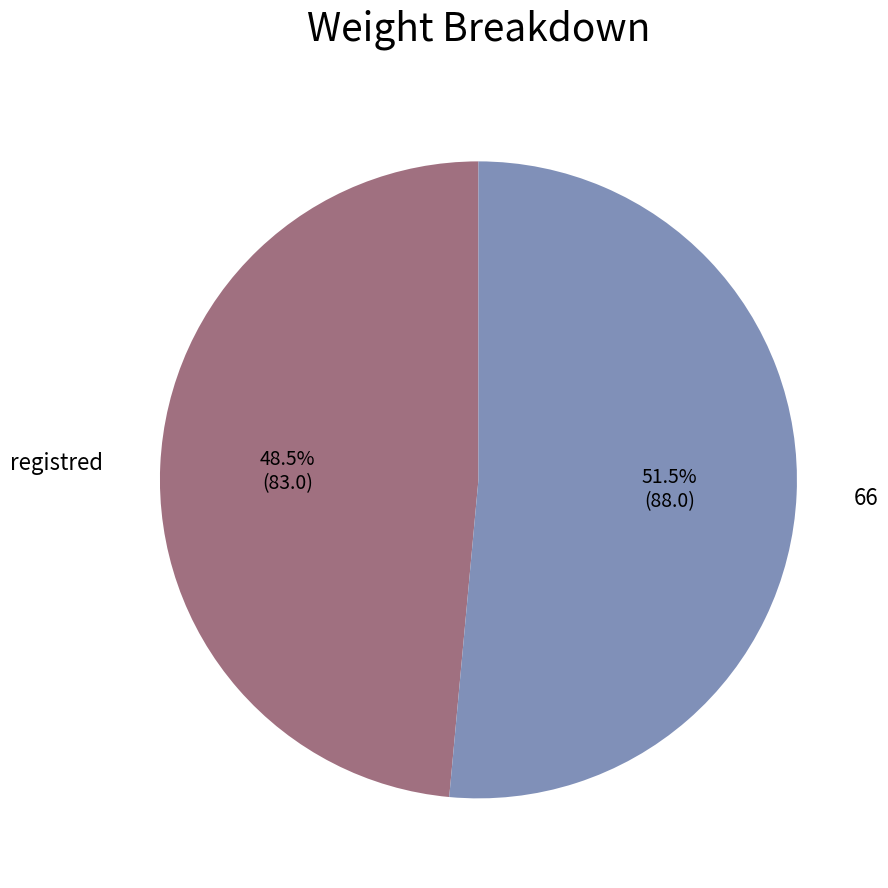

Rank the categories by value from highest to lowest.

66, registred